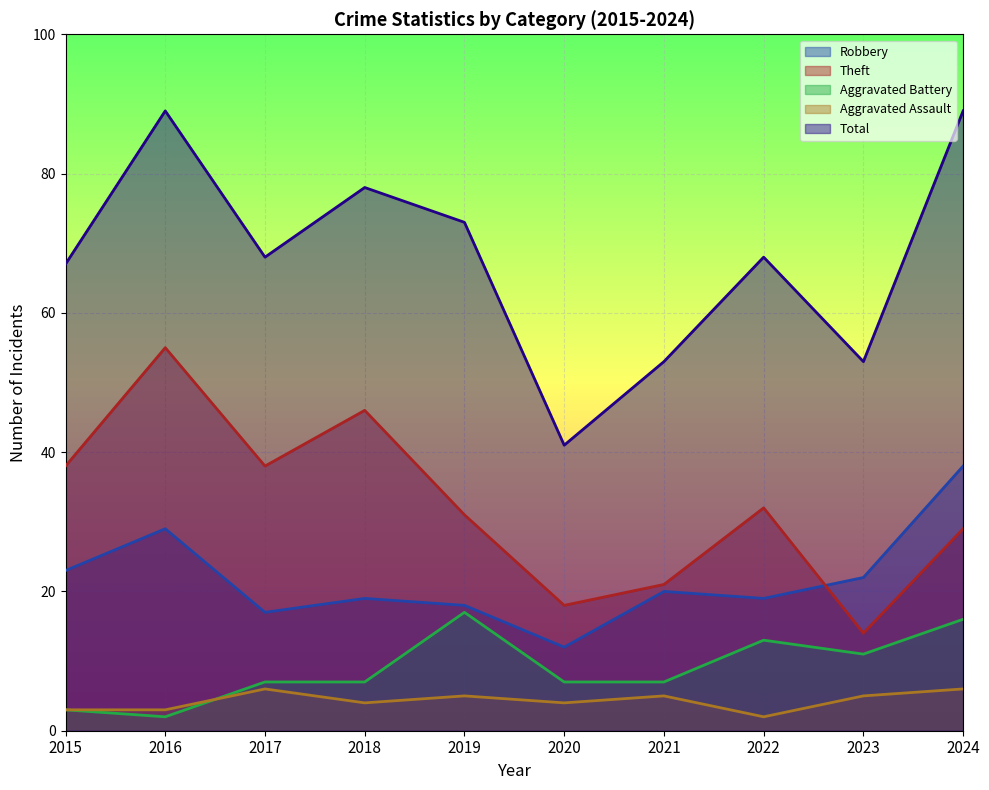

Reading left to right, extract all data points from this chart.

Robbery: 23	29	17	19	18	12	20	19	22	38
Theft: 38	55	38	46	31	18	21	32	14	29
Aggravated Battery: 3	2	7	7	17	7	7	13	11	16
Aggravated Assault: 3	3	6	4	5	4	5	2	5	6
Total: 67	89	68	78	73	41	53	68	53	89